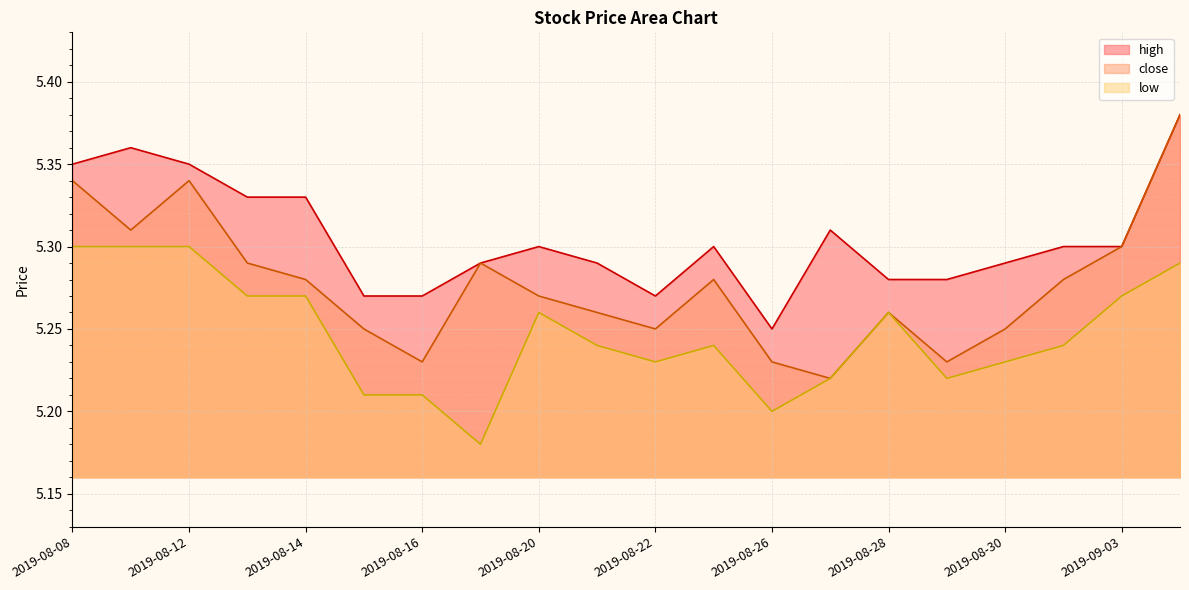

What is the smallest value displayed?

5.2